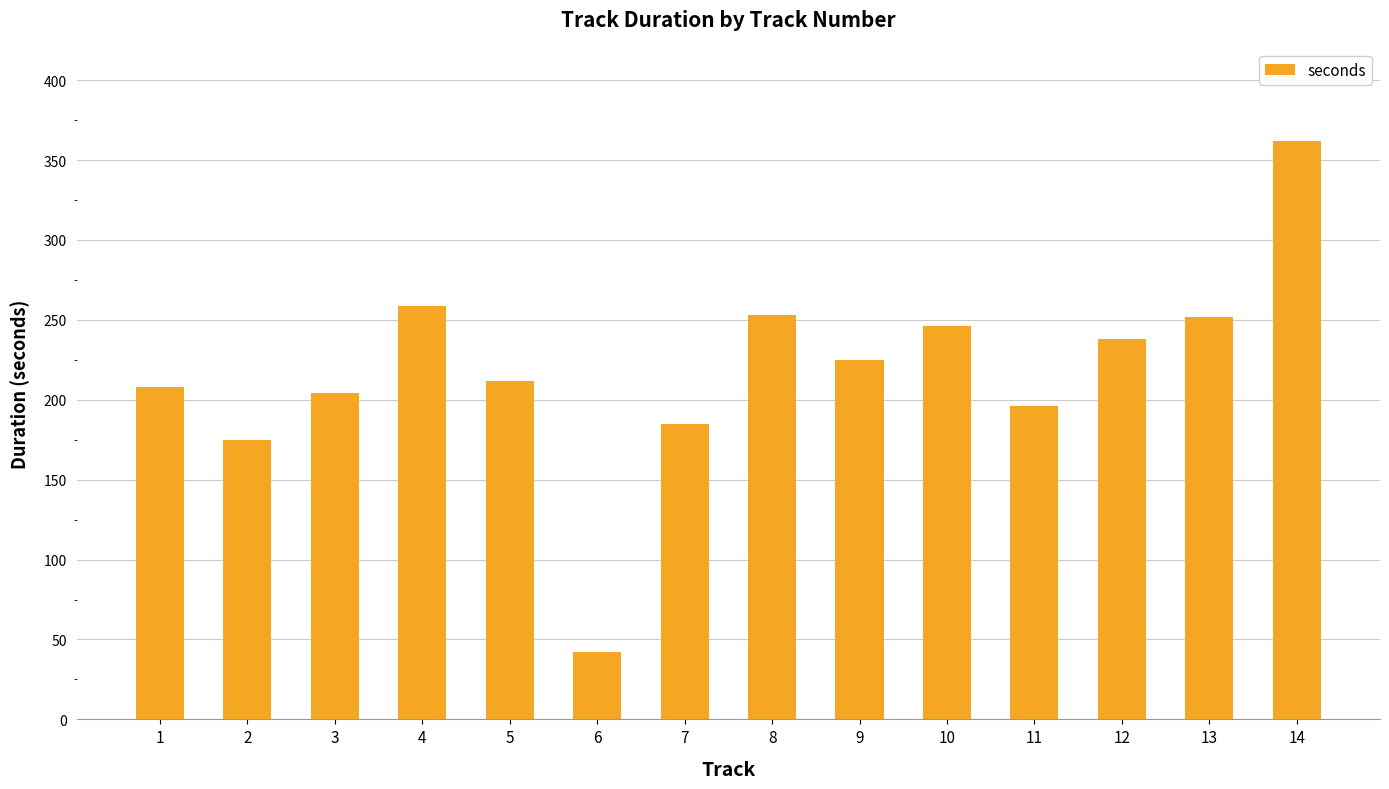

What is the value of the 11th bar from the left?

196